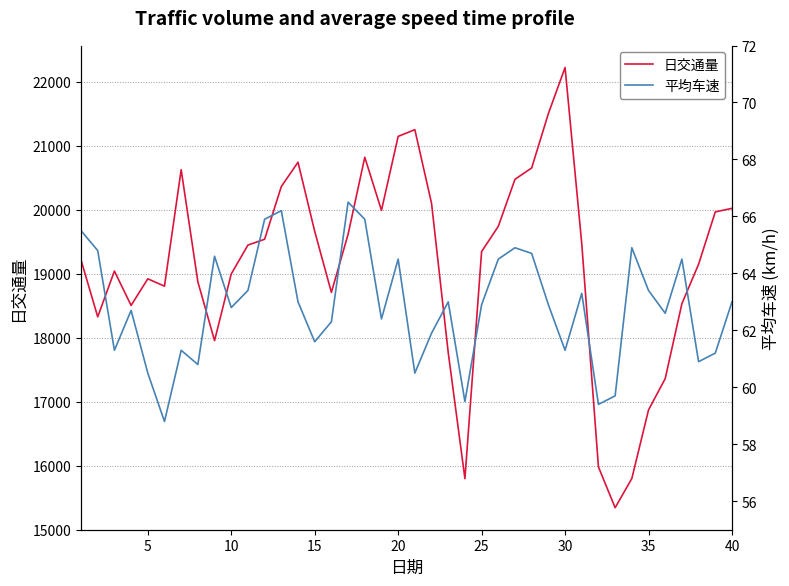

What is the highest value of the 日交通量 series?

22220